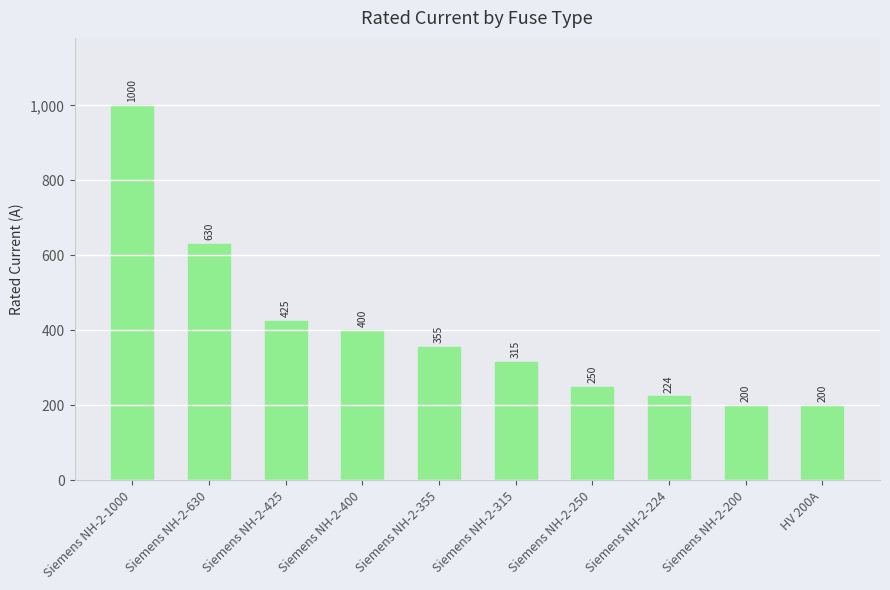

What is the difference between the second highest and second lowest values?

430